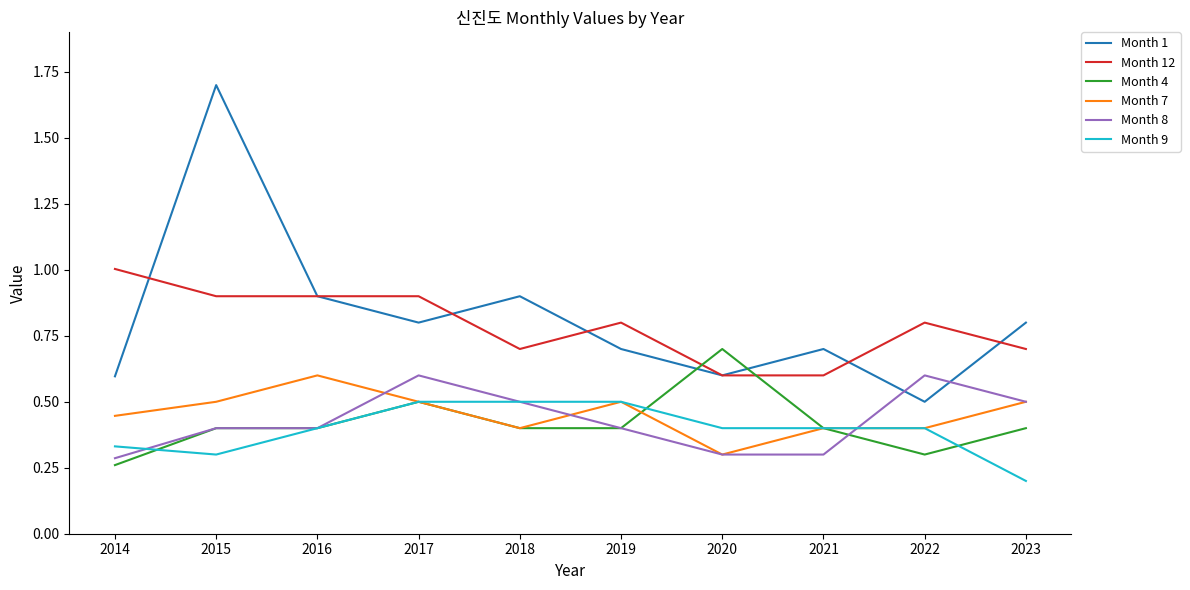

The Month 1 series shows 1.7 at 2015. True or false?

True